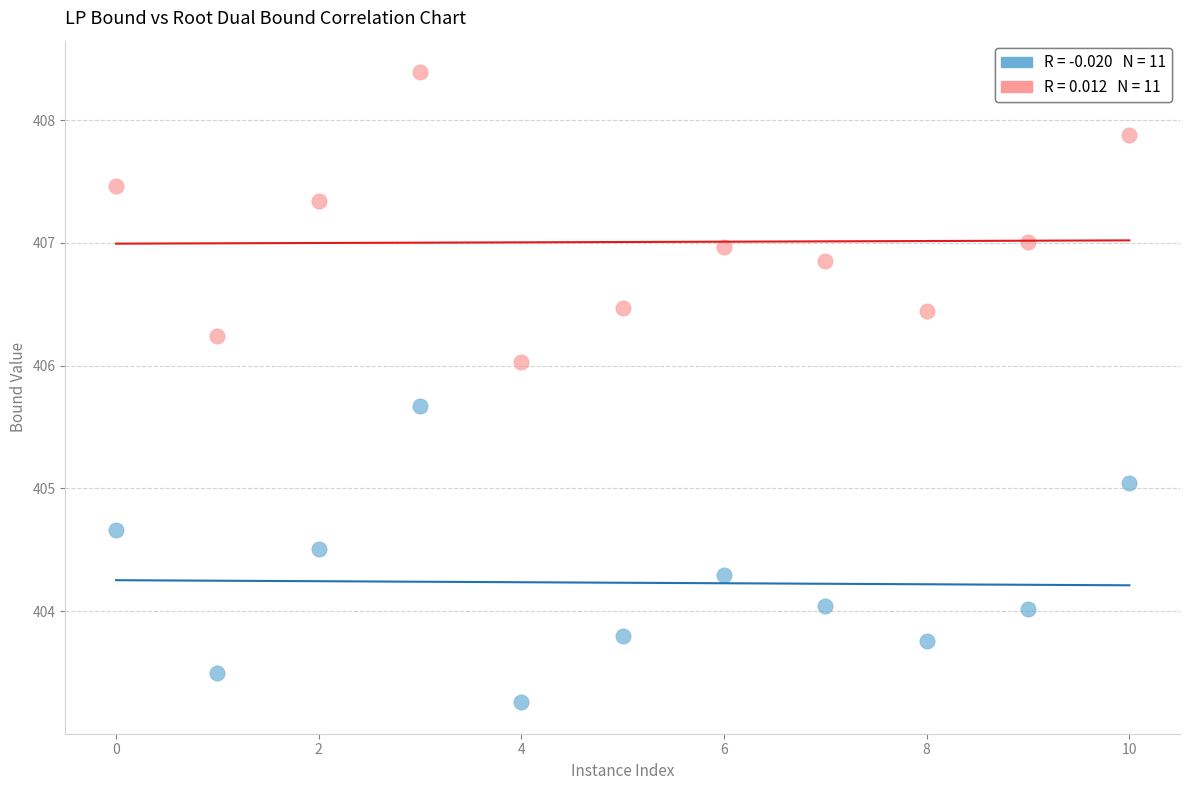

Across all data points, what is the range of Y values (max minus min)?

5.1